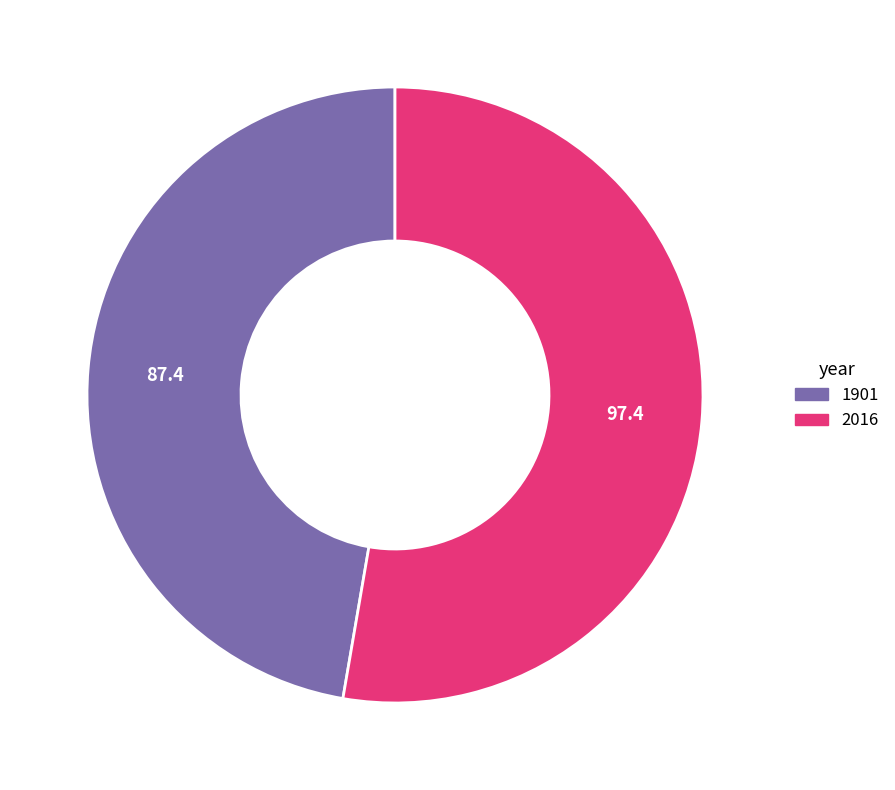

Between 1901 and 2016, which is larger?

2016